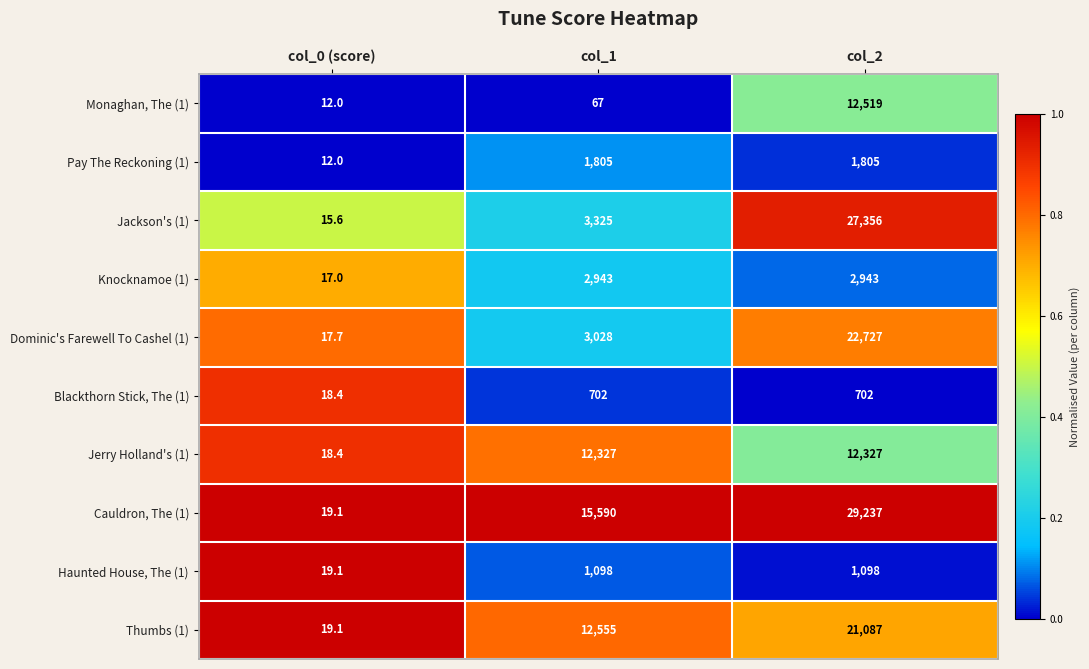

True or false: Knocknamoe (1) has a value of 2943.0 at col_2.

True